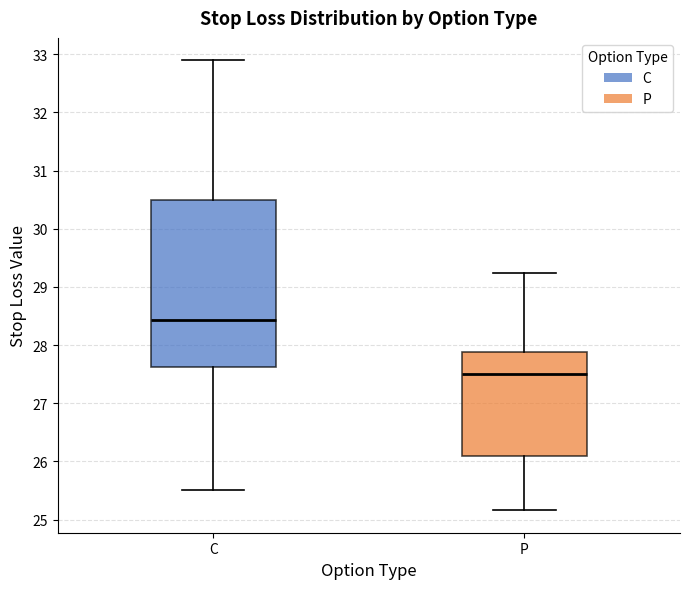

Reading left to right, transcribe this box plot: for each box, give where its median line is, the range the box spans, and where its two whiskers end, as read against the y-axis. The values are not printed on the chart, so give them approximately, as read against the axis.

C: median 28.4, box 27.6 to 30.5, whiskers 25.5 to 32.9
P: median 27.5, box 26.1 to 27.9, whiskers 25.2 to 29.2